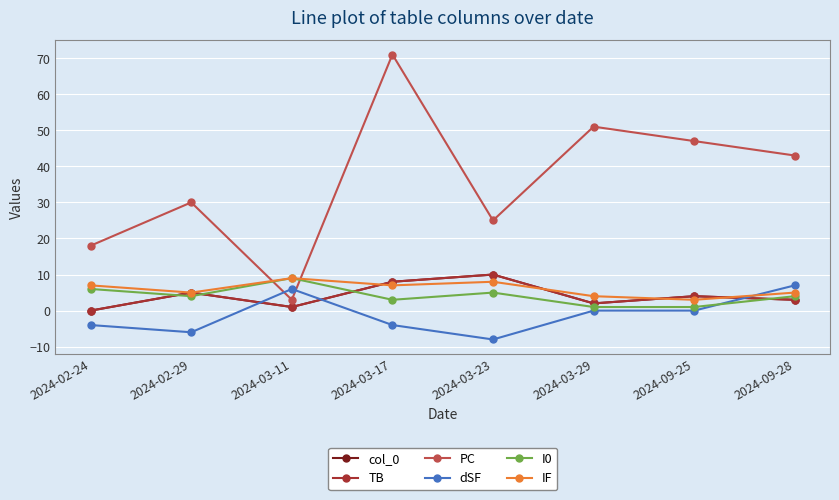

At how many categories does at least one series exceed 9?

7